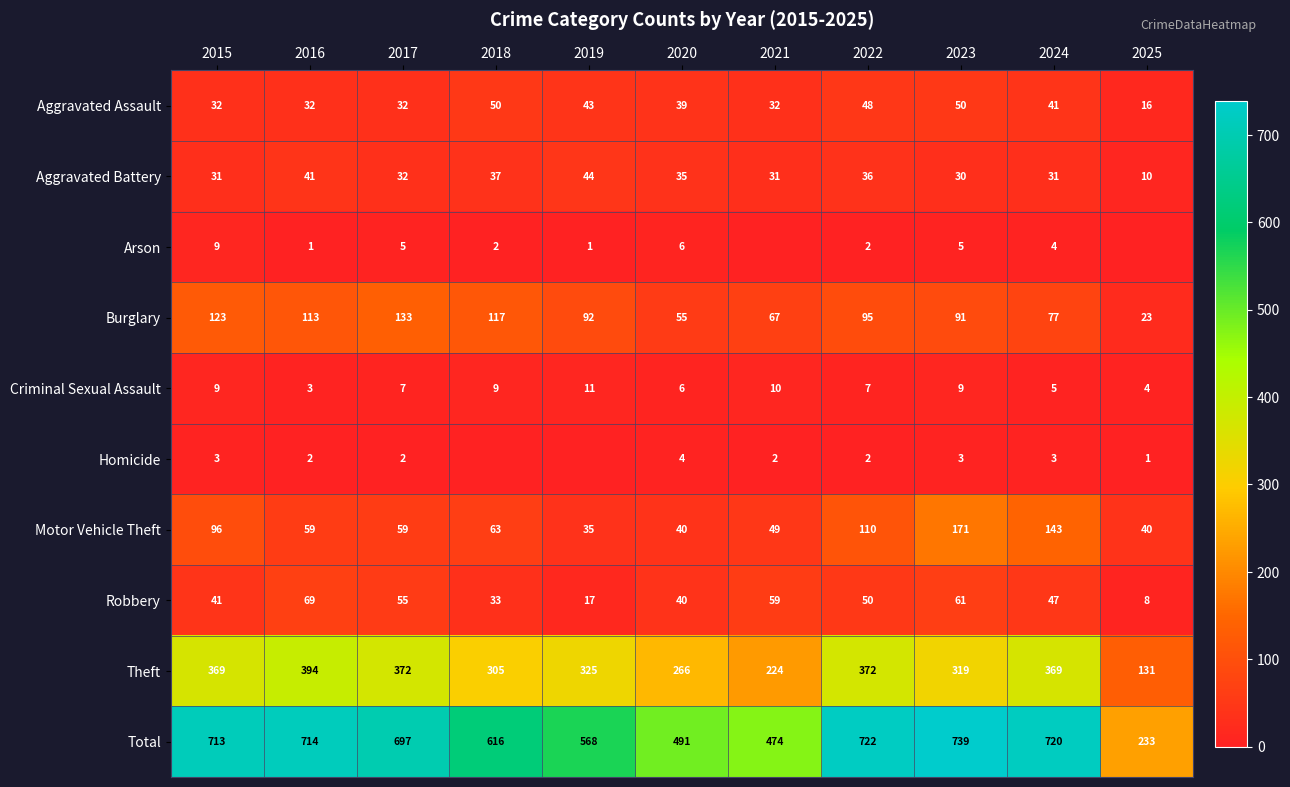

Is it true that Motor Vehicle Theft equals 89 at 2016?

False